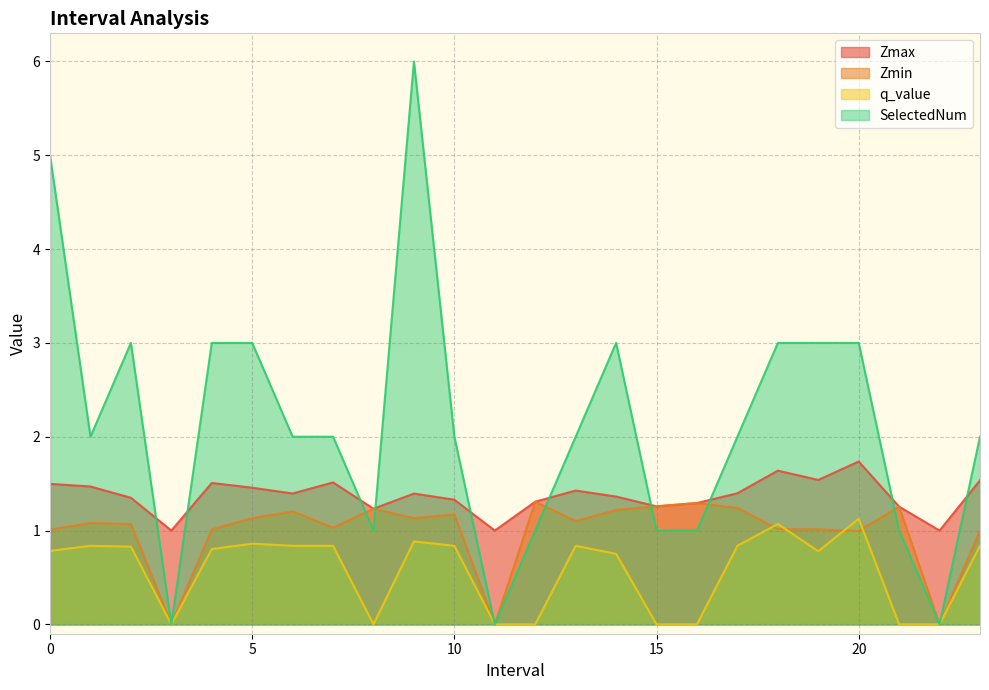

How many times do SelectedNum and Zmax cross each other?

10